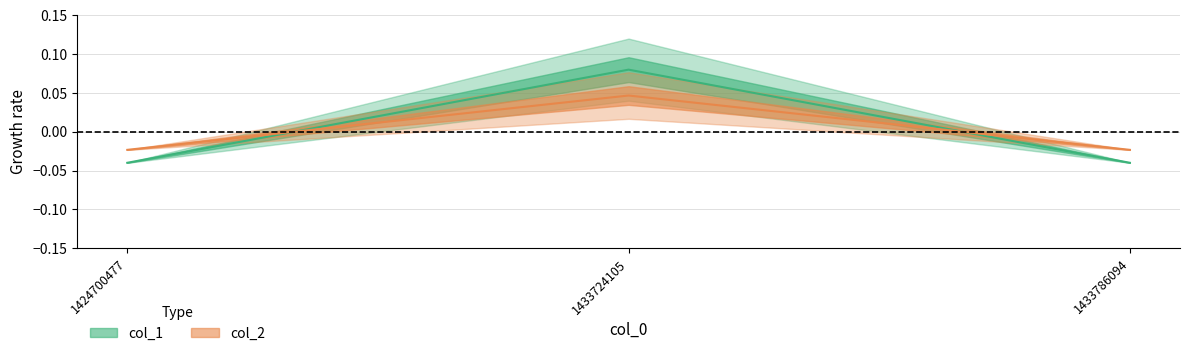

Between 1433786094 and 1433724105, which is larger?

1433724105